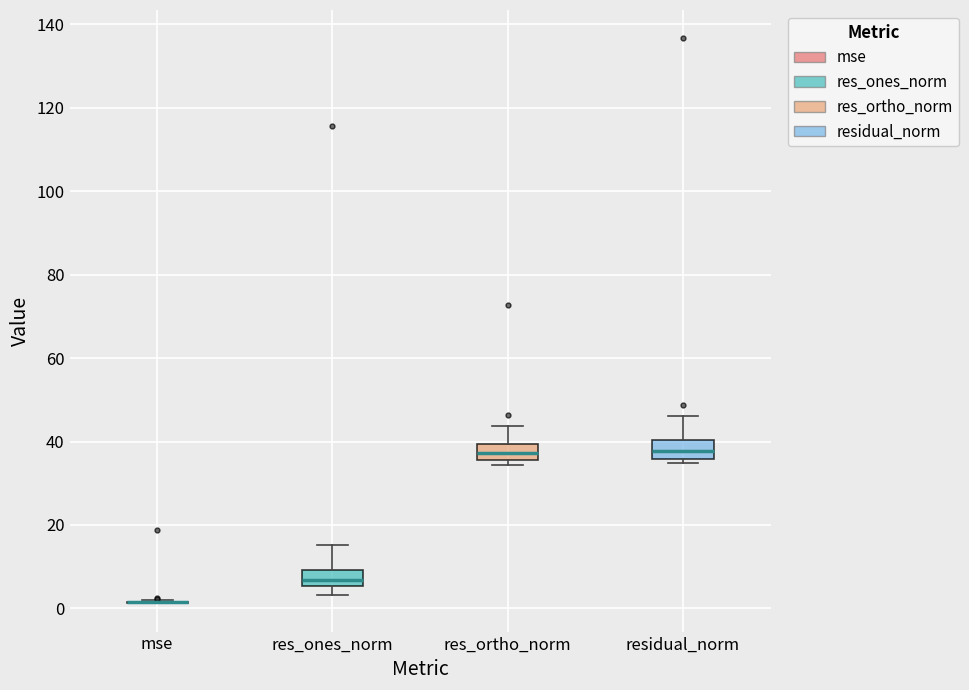

Where does the upper whisker of the box for res_ortho_norm end on the y-axis? The values are not printed on the chart, so give them approximately, as read against the axis.

44